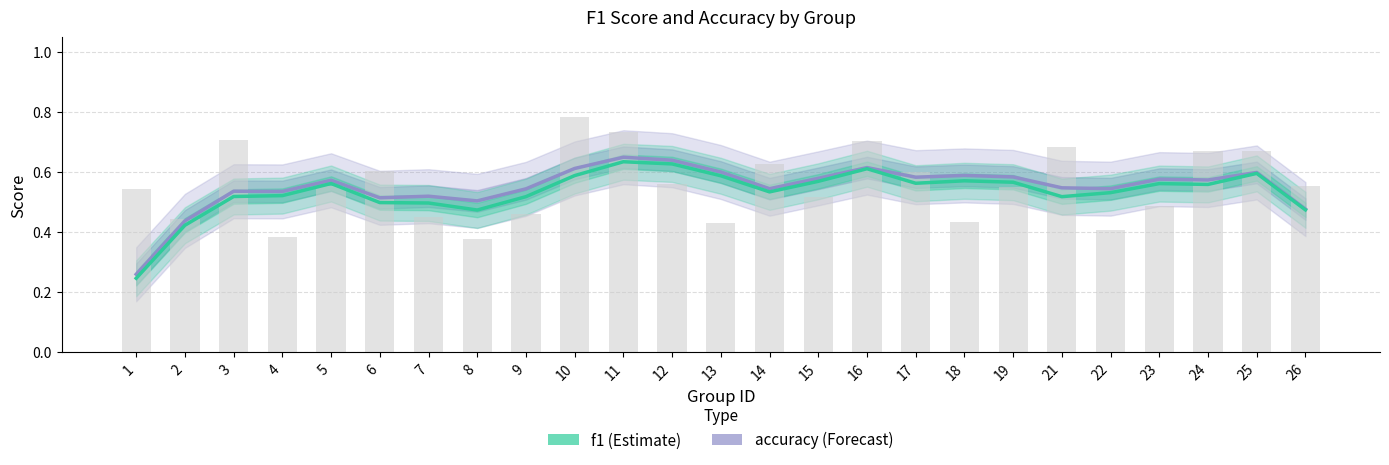

Reading left to right, transcribe all the data shown in this chart.

accuracy: 0.3	0.4	0.5	0.5	0.6	0.5	0.5	0.5	0.5	0.6	0.7	0.6	0.6	0.5	0.6	0.6	0.6	0.6	0.6	0.5	0.5	0.6	0.6	0.6	0.5
f1: 0.2	0.4	0.5	0.5	0.6	0.5	0.5	0.5	0.5	0.6	0.6	0.6	0.6	0.5	0.6	0.6	0.6	0.6	0.6	0.5	0.5	0.6	0.6	0.6	0.5